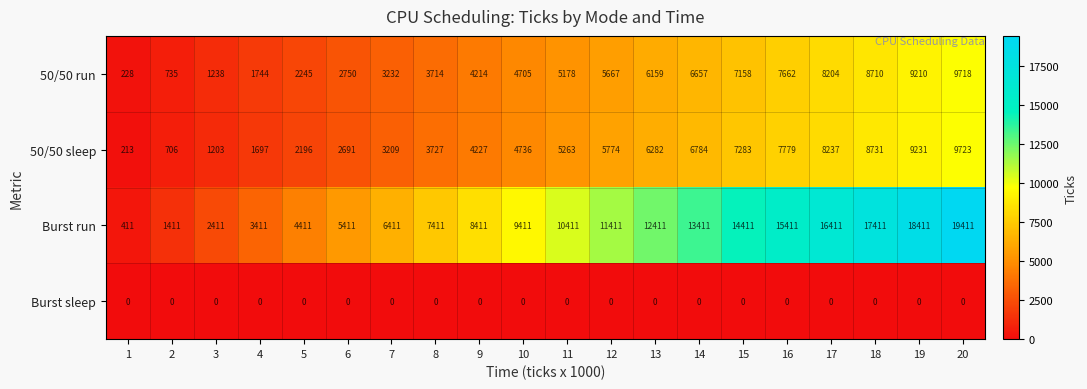

What is the difference between the maximum and minimum values in the 50/50 sleep series?

9510